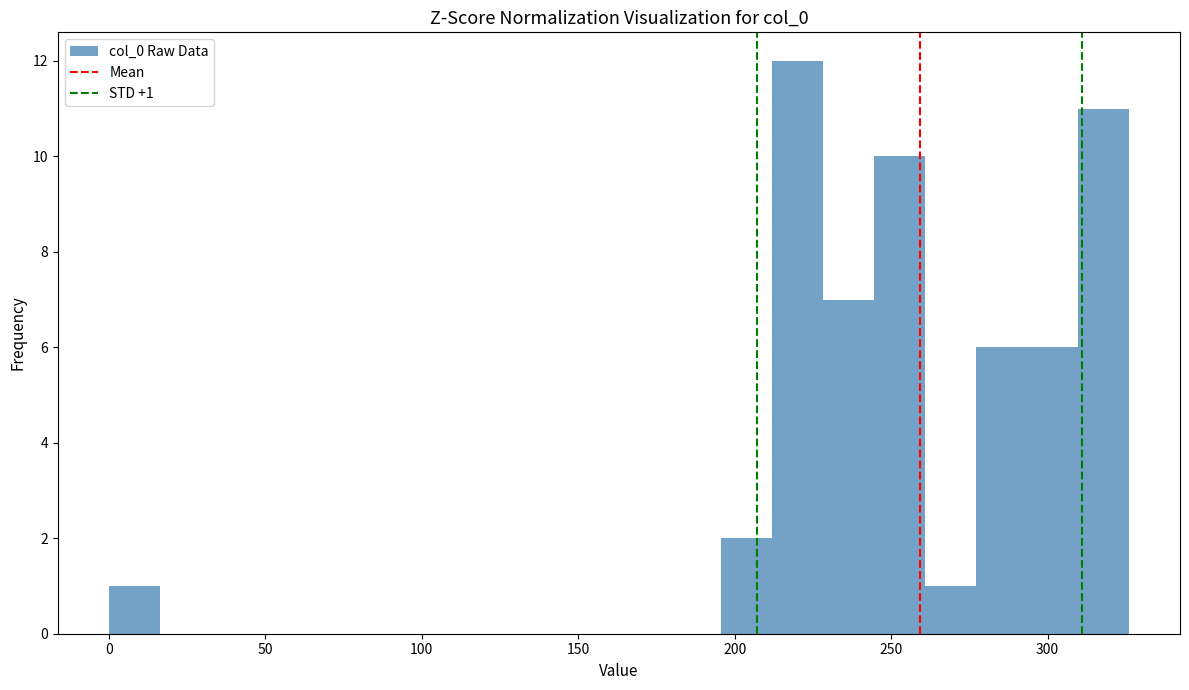

Around what value on the x-axis is the tallest bar? Give the approximate position of its centre, as read against the axis.

220